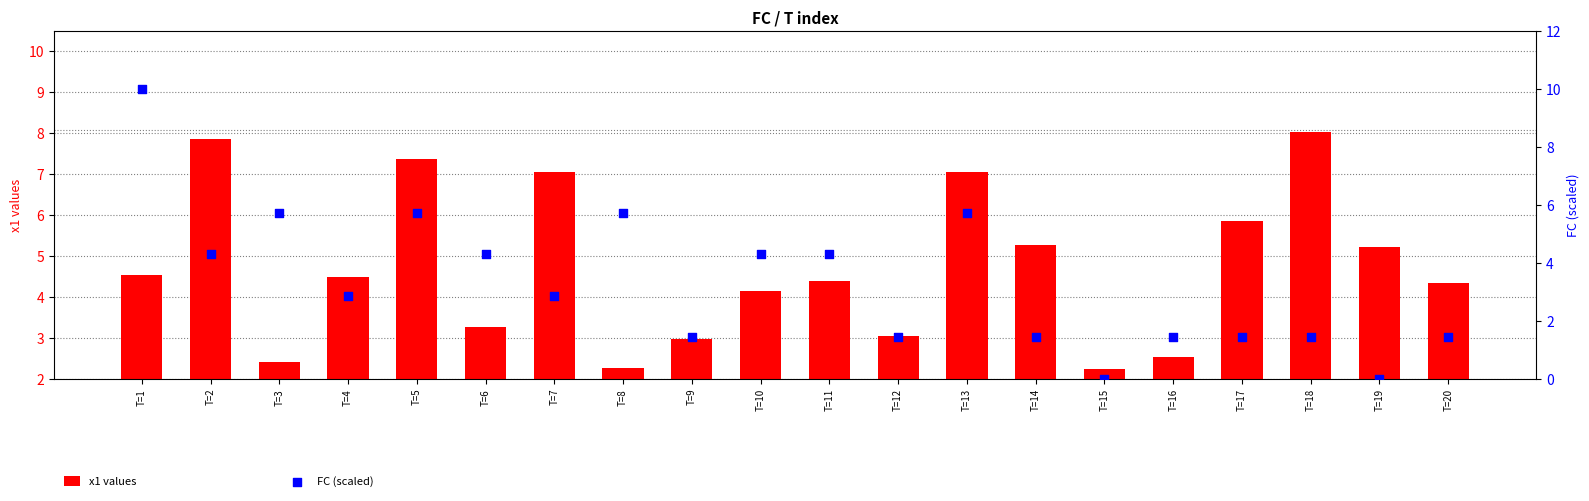

Which series reaches the maximum Y coordinate?

FC (scaled)